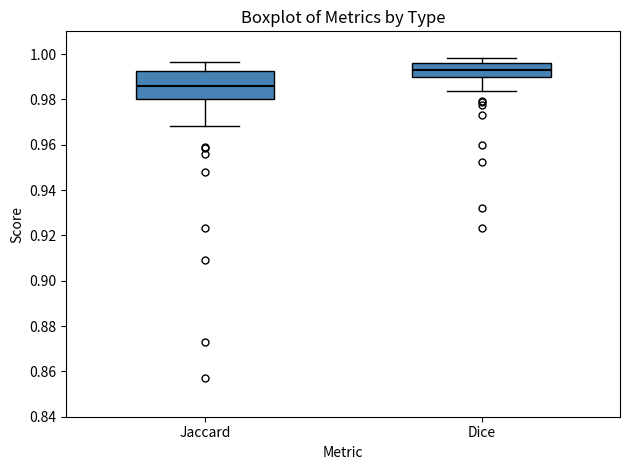

Reading left to right, transcribe this box plot: for each box, give where its median line is, the range the box spans, and where its two whiskers end, as read against the y-axis. The values are not printed on the chart, so give them approximately, as read against the axis.

Jaccard: median 0.986, box 0.980 to 0.992, whiskers 0.968 to 0.996
Dice: median 0.992, box 0.990 to 0.996, whiskers 0.984 to 0.998